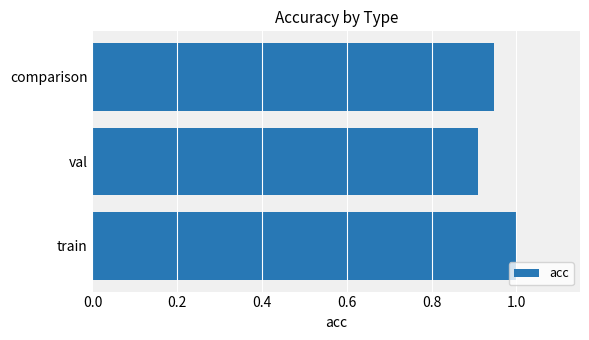

Which label corresponds to the smallest value in the chart?

val